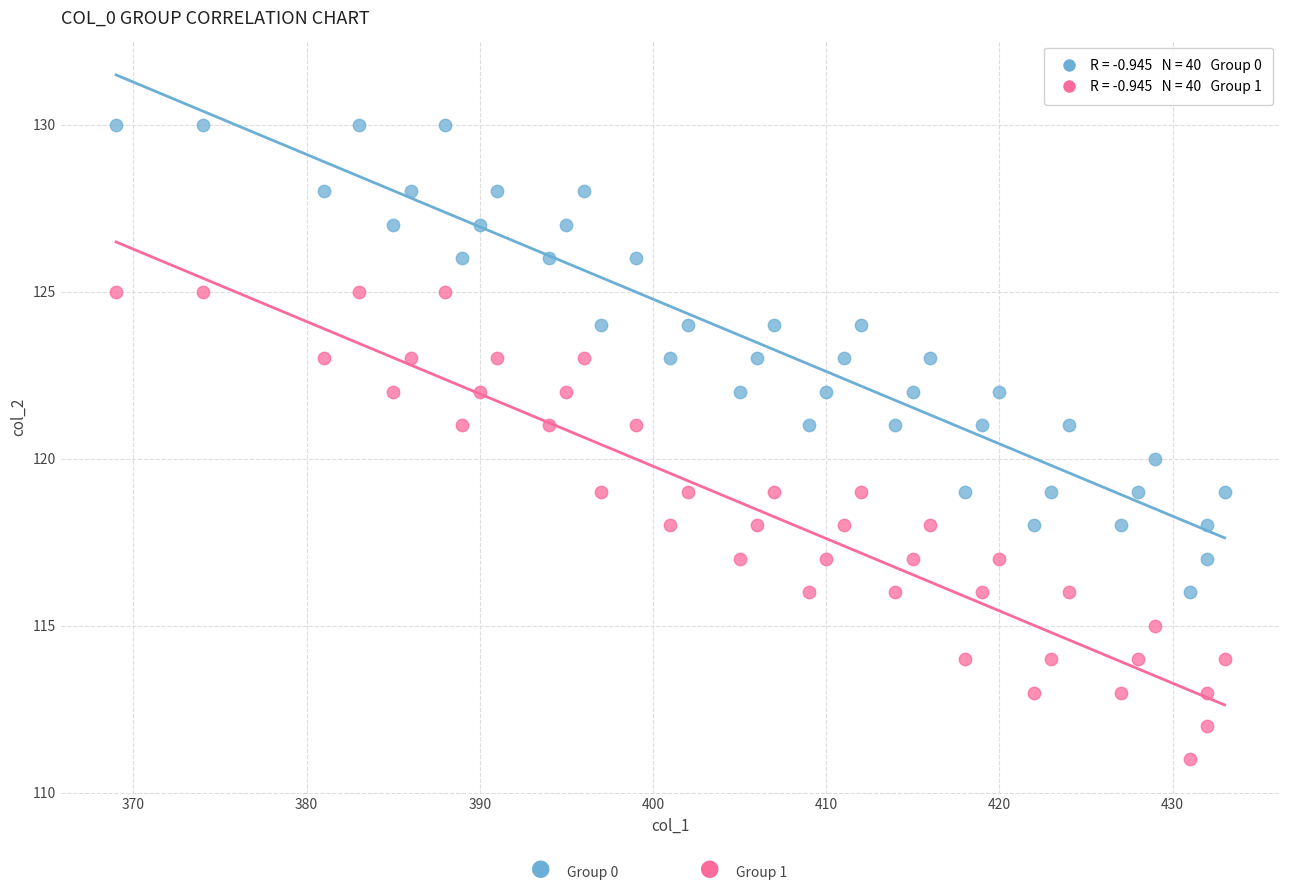

Across all data points, what is the range of X values (max minus min)?

64